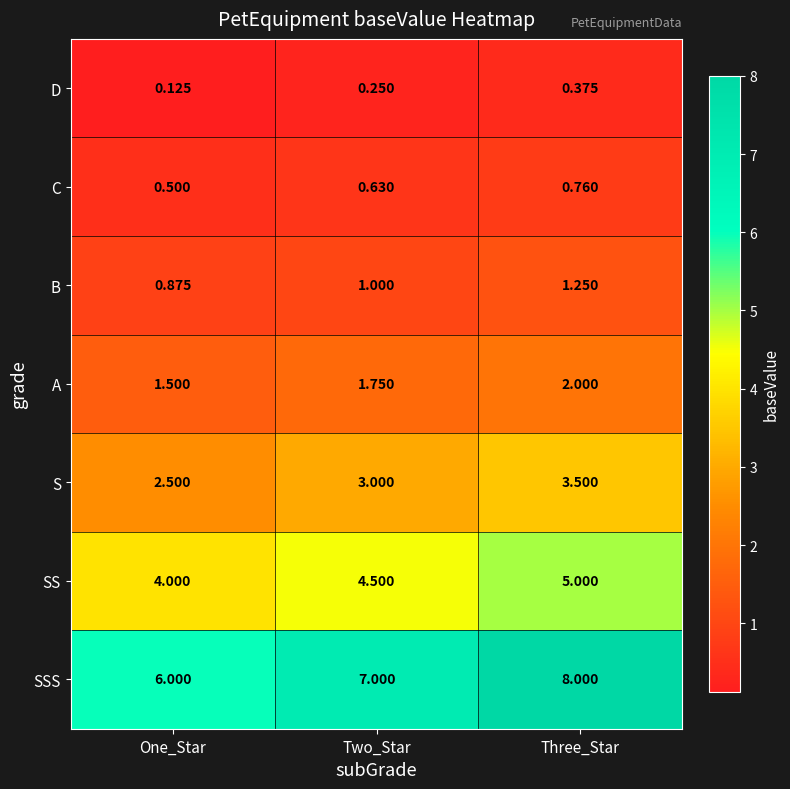

Which label corresponds to the smallest value in the chart?

One_Star